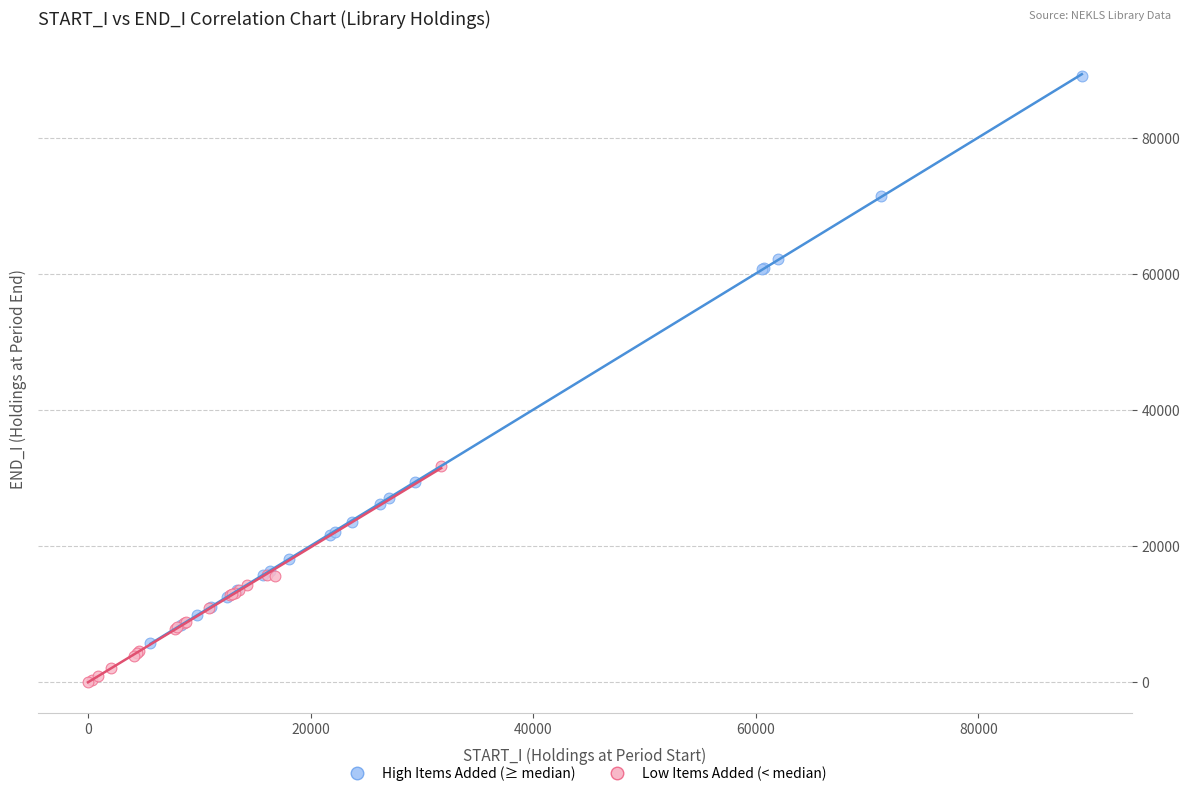

Which series contains the lowest Y value?

Low Items Added (< median)